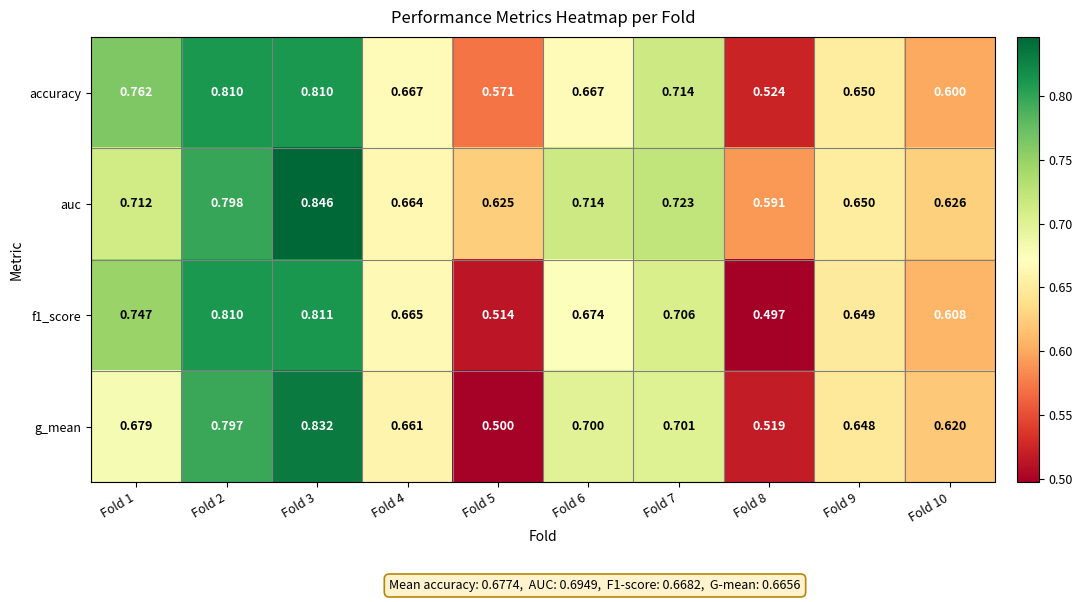

Which series has the widest spread of values?

g_mean